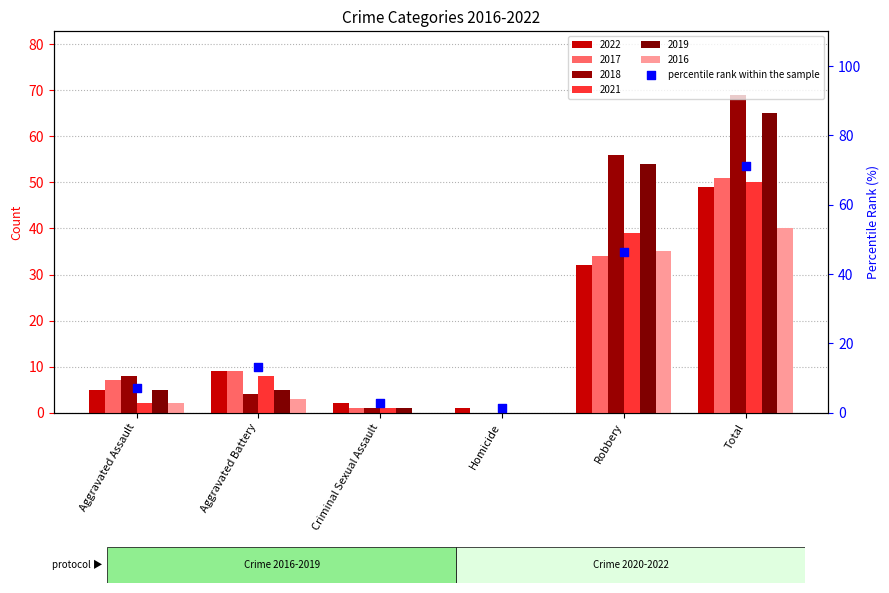

What is the change in value from Aggravated Battery to Criminal Sexual Assault?

-10.1